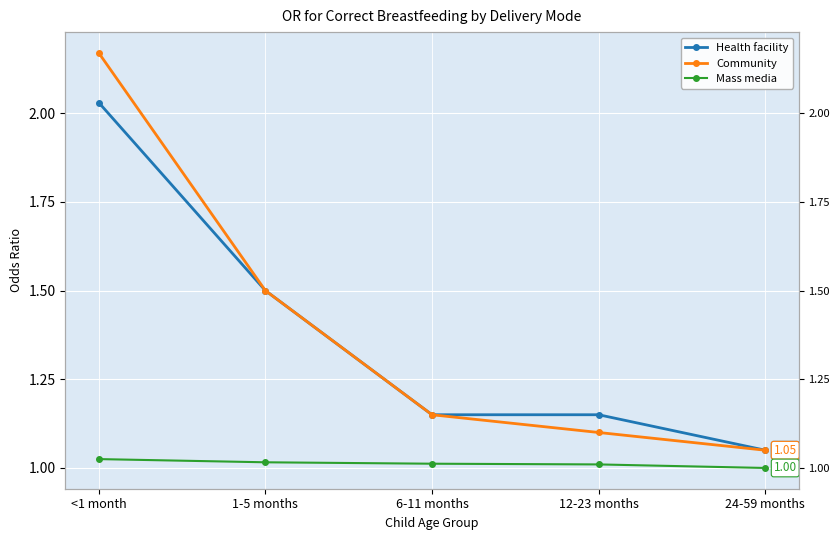

True or false: Mass media and Health facility cross at least once.

False